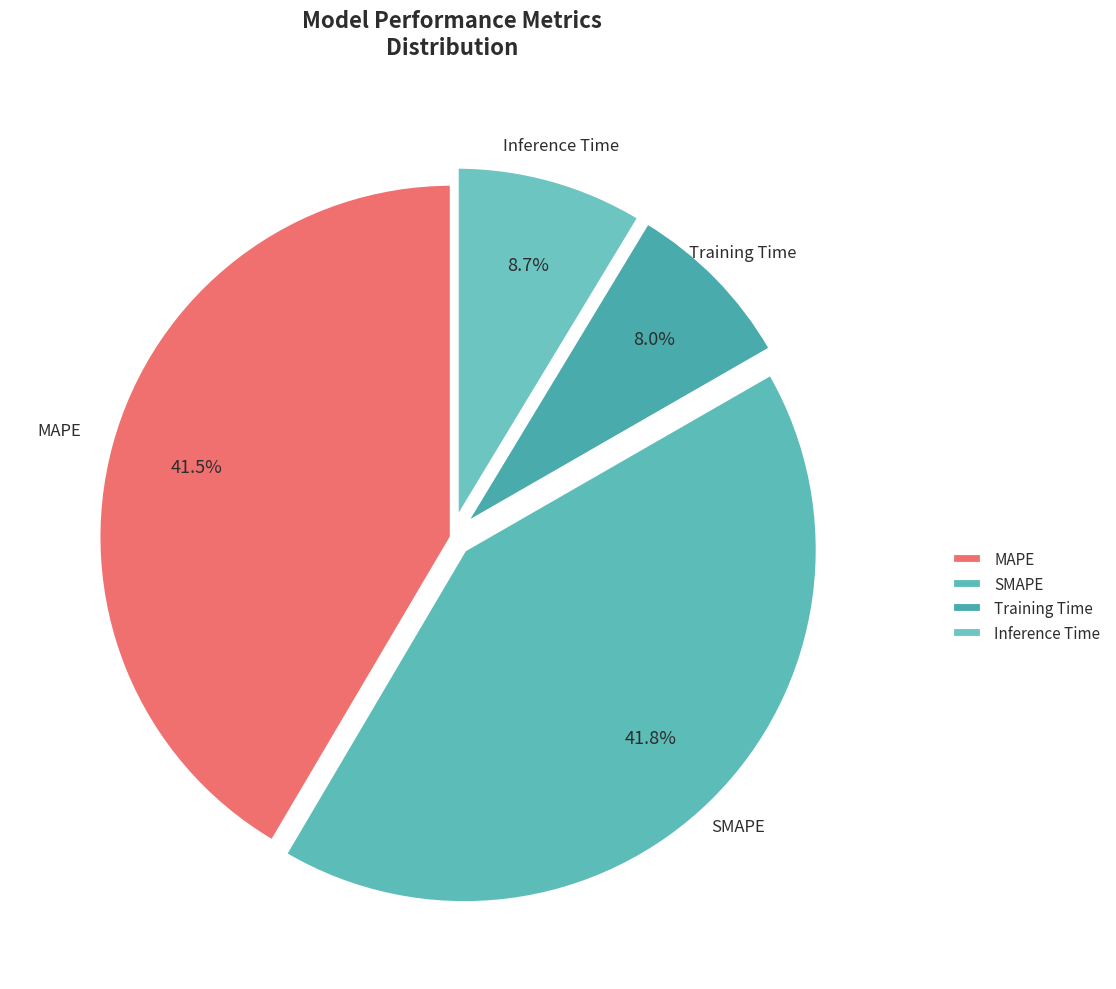

Which category has the smallest portion of the pie?

Training Time